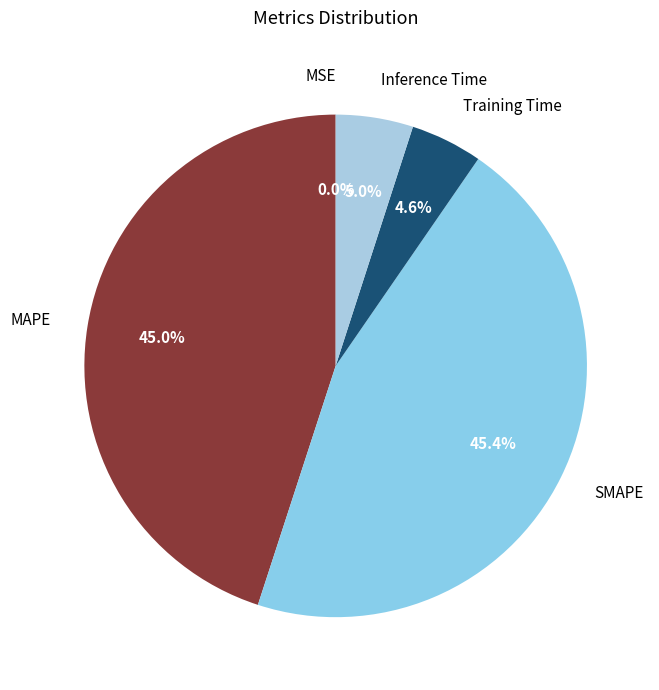

What percentage is NOT represented by SMAPE?

54.6%